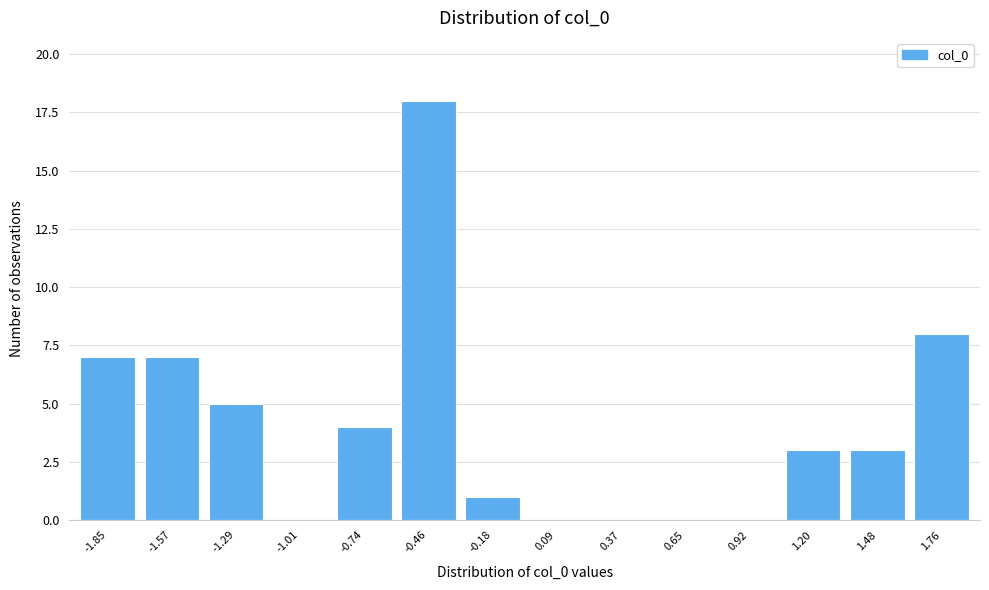

Reading left to right, extract all data points from this chart.

-1.85=7	-1.57=7	-1.29=5	-1.01=0	-0.74=4	-0.46=18	-0.18=1	0.09=0	0.37=0	0.65=0	0.92=0	1.20=3	1.48=3	1.76=8